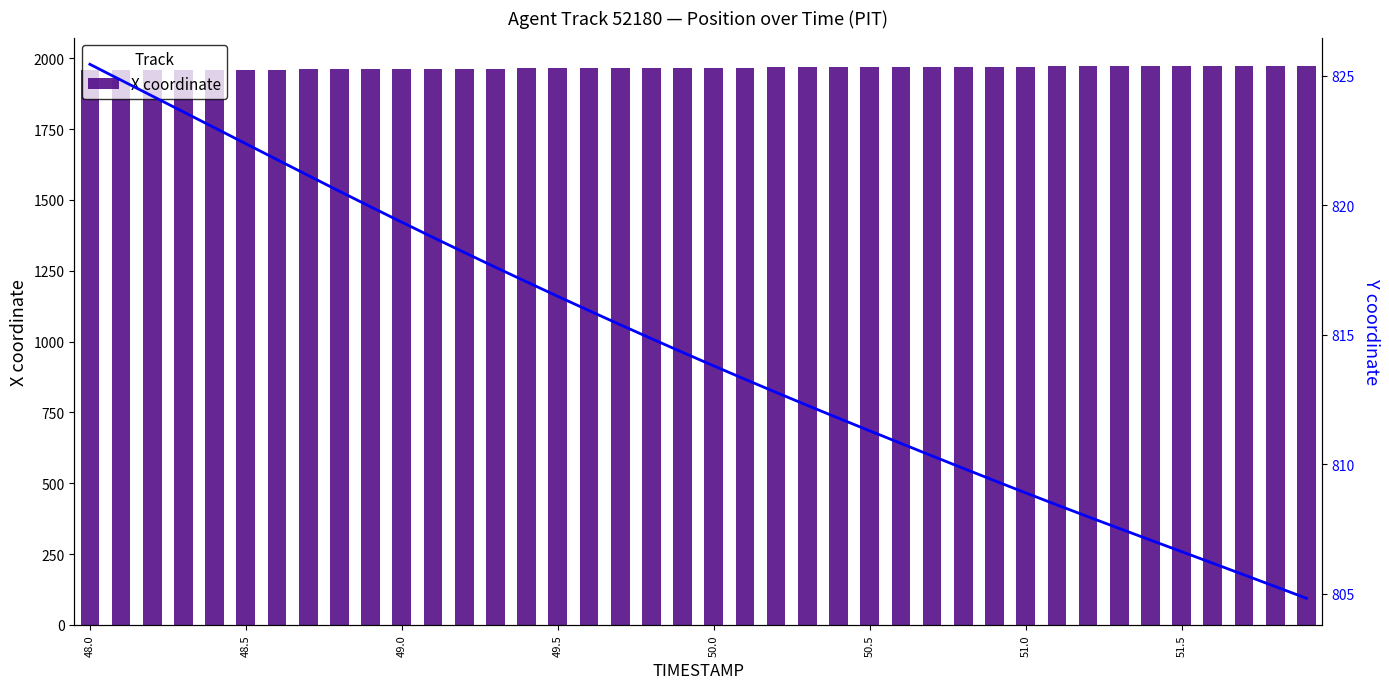

At which label does Y coordinate first exceed 814?

48.0